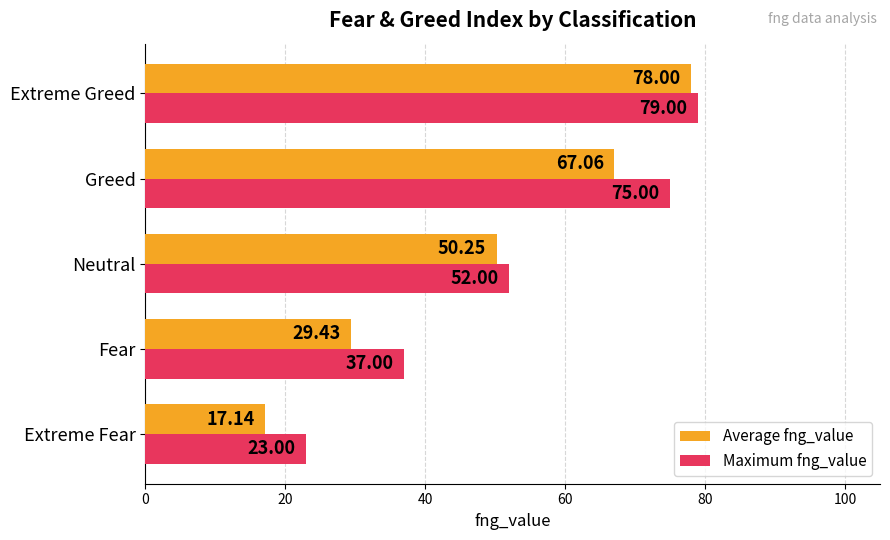

Which series has the largest total across all categories?

Maximum fng_value